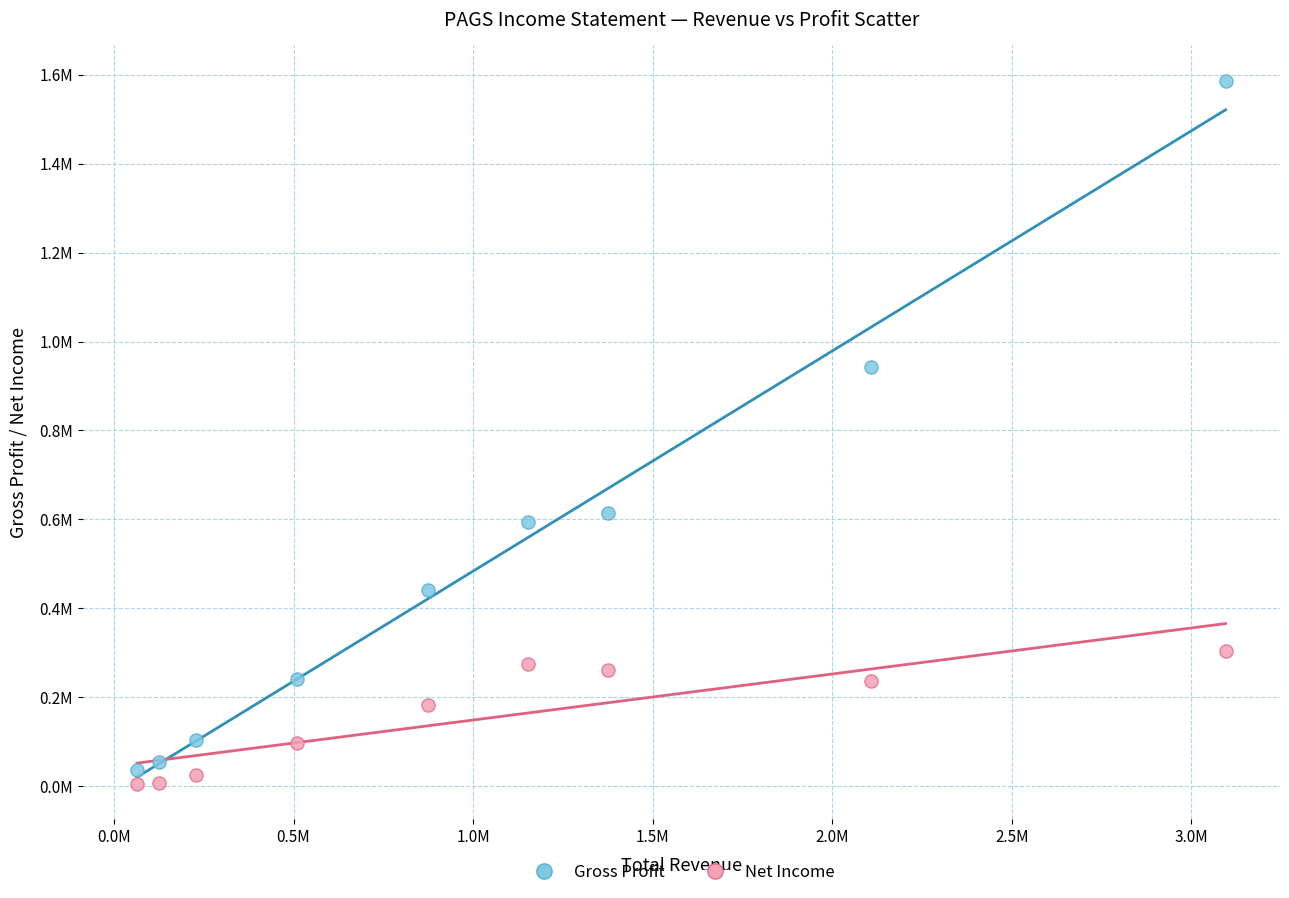

What are all the series names shown in the legend?

Gross Profit, Net Income